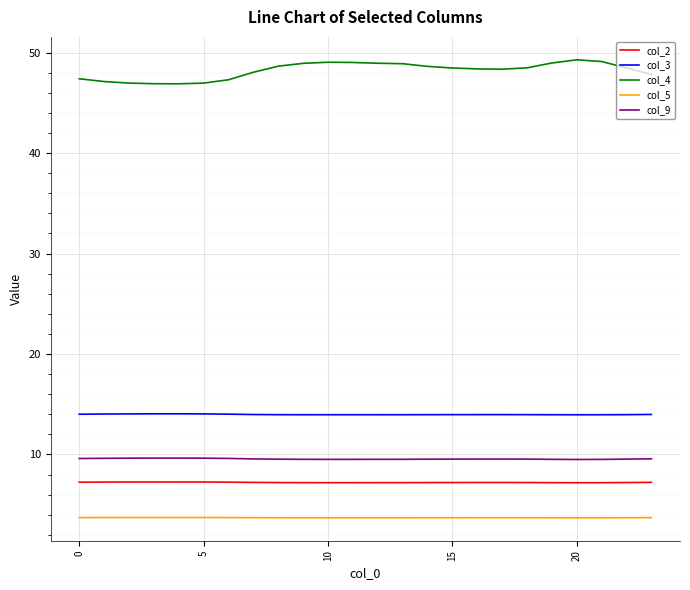

Which series has the widest spread of values?

col_4